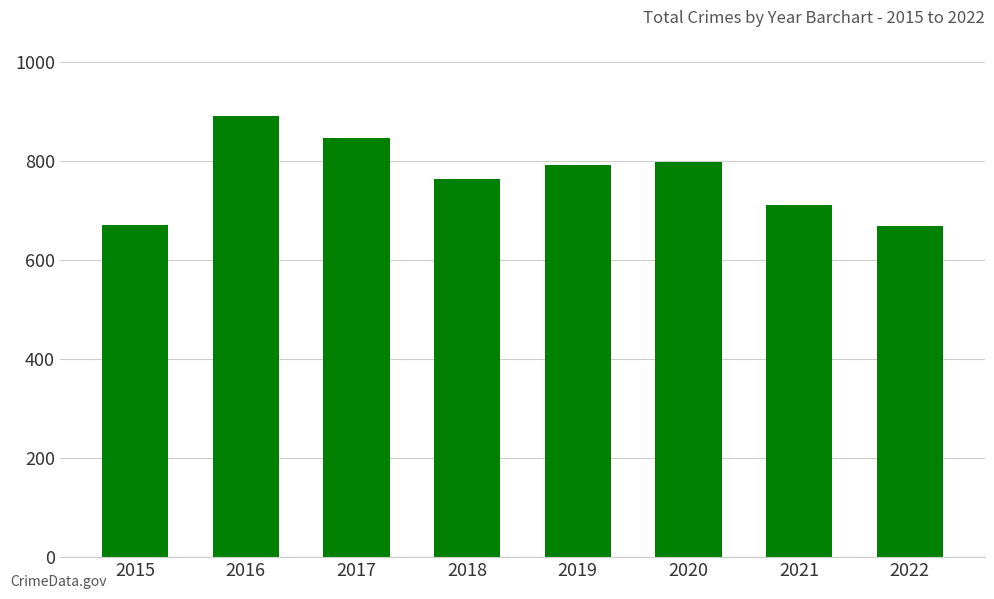

What is the average value?

767